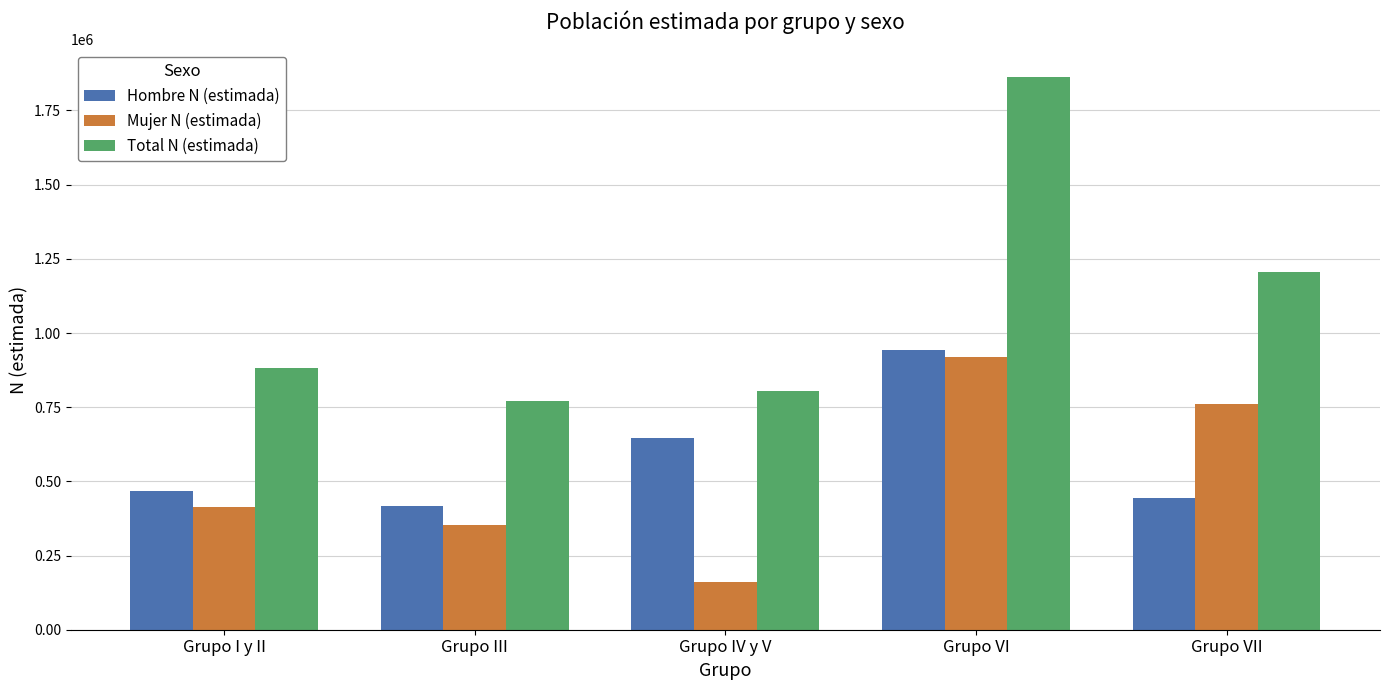

How many series are shown in this chart?

3